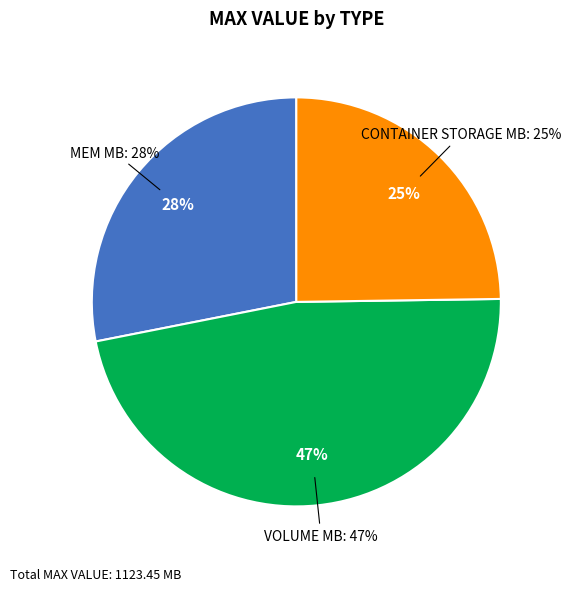

What is the change in value from MEM MB (stage) to VOLUME MB?

+213.8